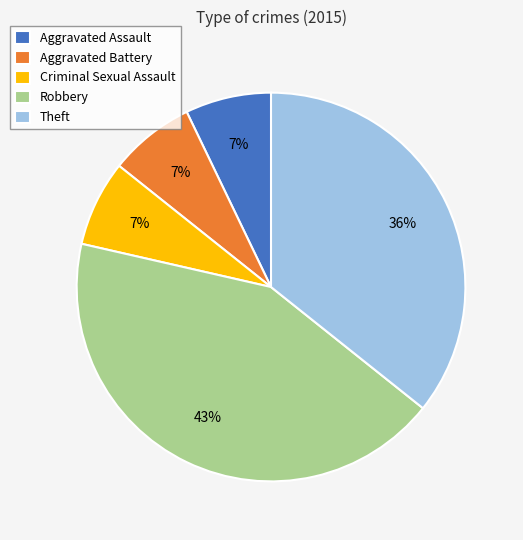

Does Criminal Sexual Assault represent more than half of the total?

No